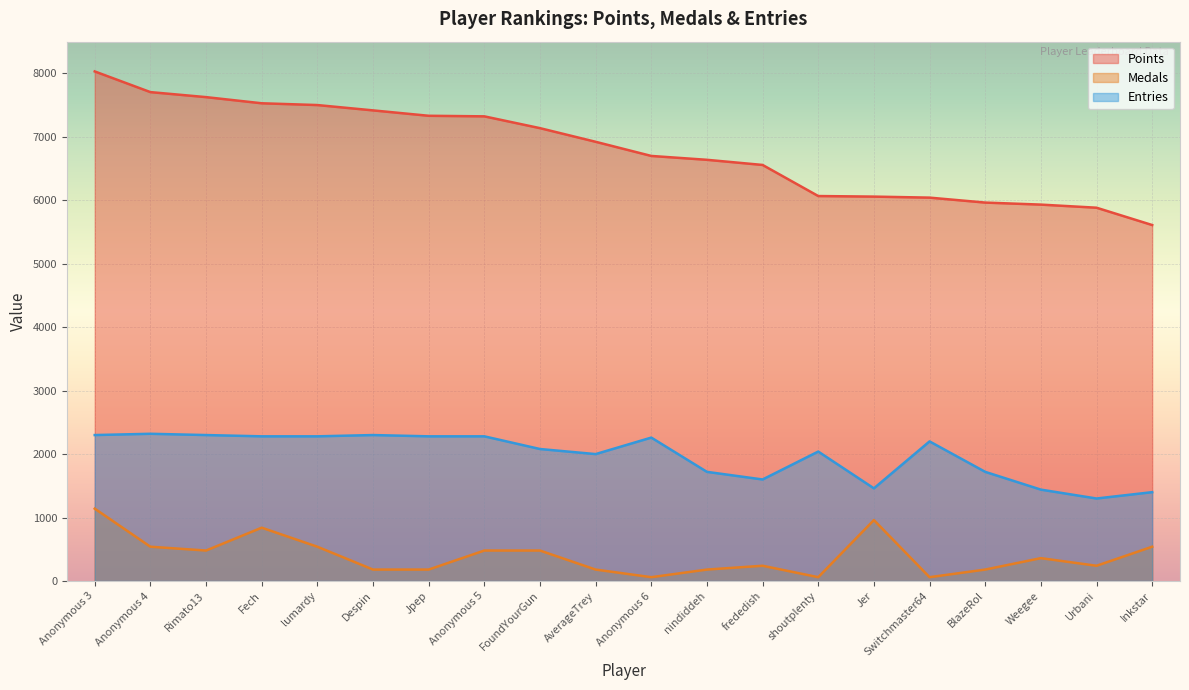

How many lines are shown in the chart?

3